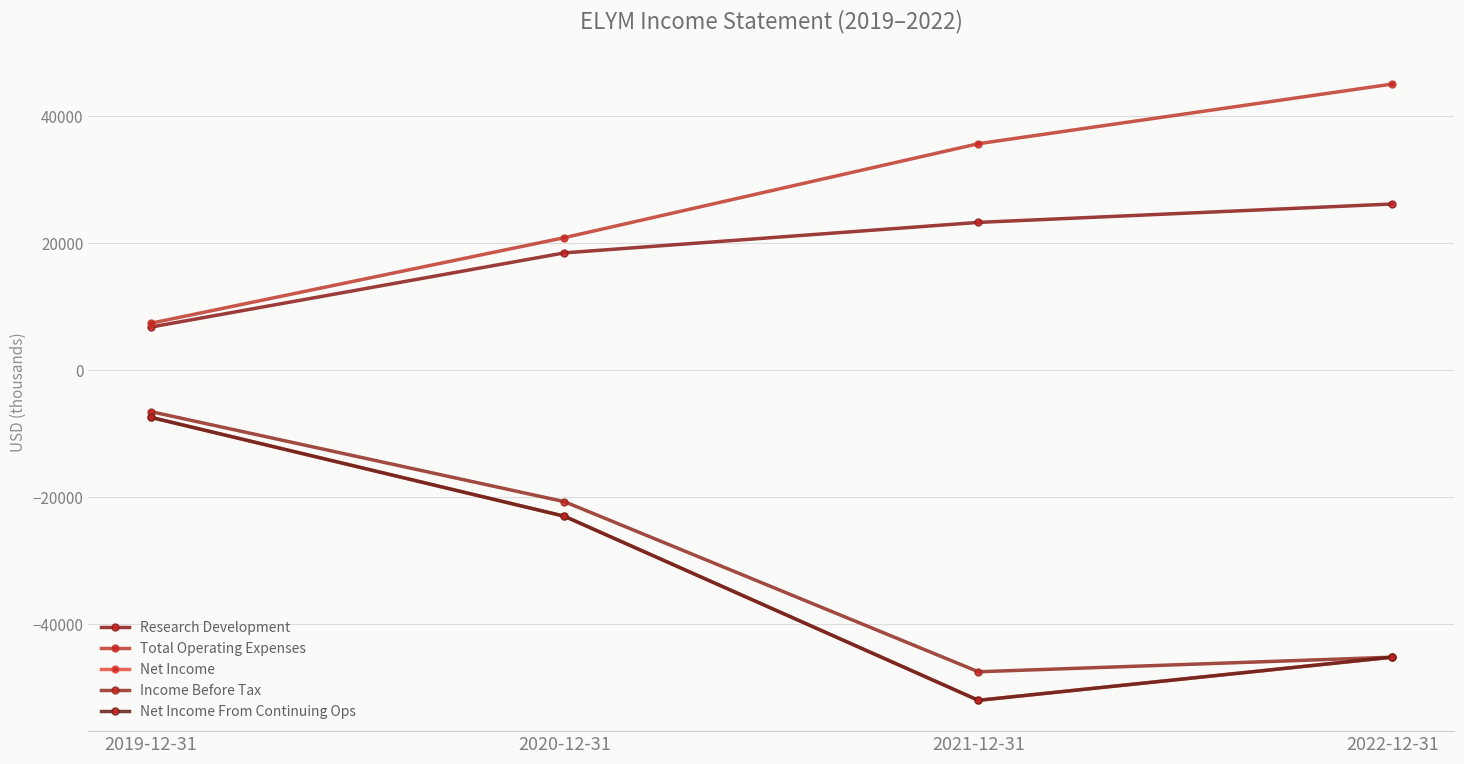

What is the label of the 3rd point from the left?

2021-12-31